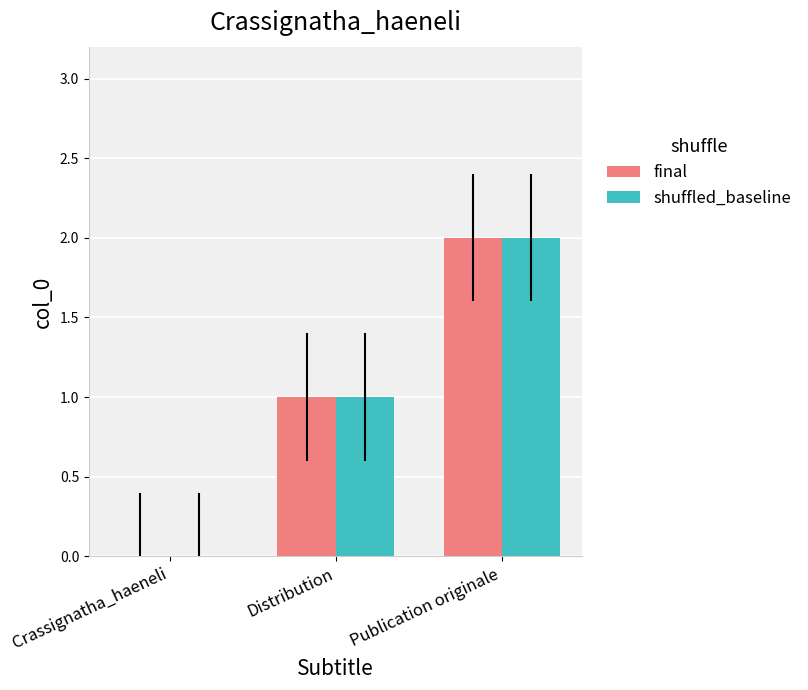

What is the total value across all series at Publication originale?

4